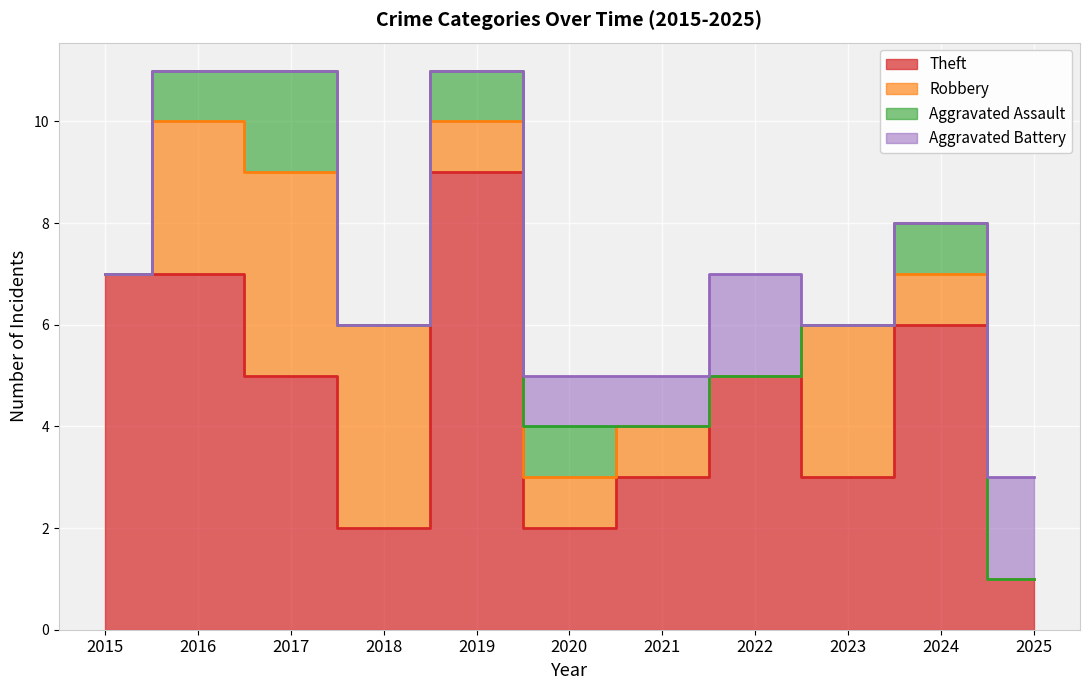

Reading left to right, list all the values displayed in this chart.

Theft: 7	7	5	2	9	2	3	5	3	6	1
Robbery: 0	3	4	4	1	1	1	0	3	1	0
Aggravated Assault: 0	1	2	0	1	1	0	0	0	1	0
Aggravated Battery: 0	0	0	0	0	1	1	2	0	0	2